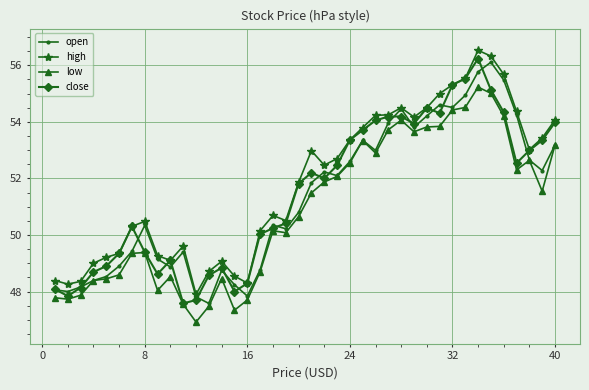

True or false: close has more than 2 interior local peaks.

True